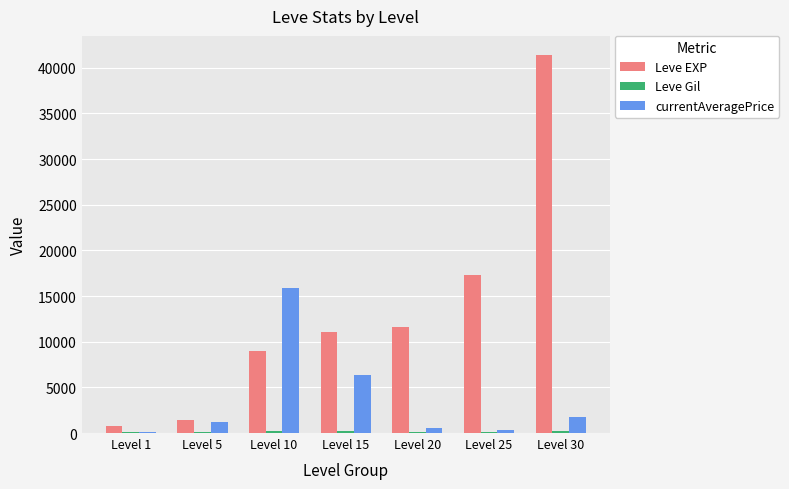

What is the sum of all Leve EXP values?

92470